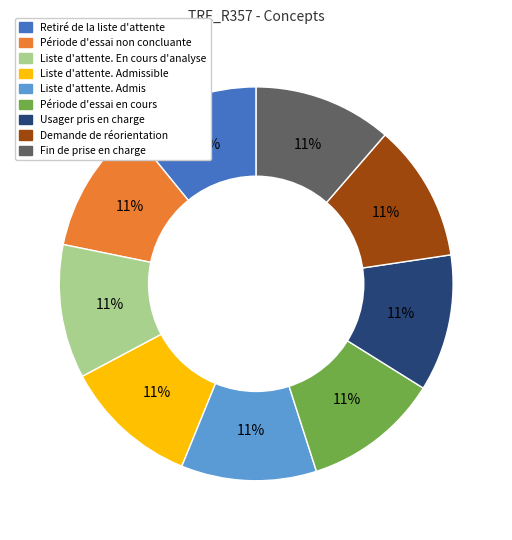

How many slices are in this pie chart?

9